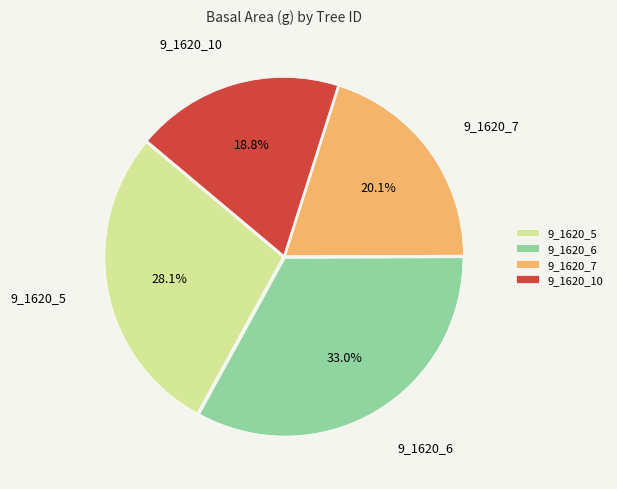

Is it true that 9_1620_6 is 21% of the pie?

False